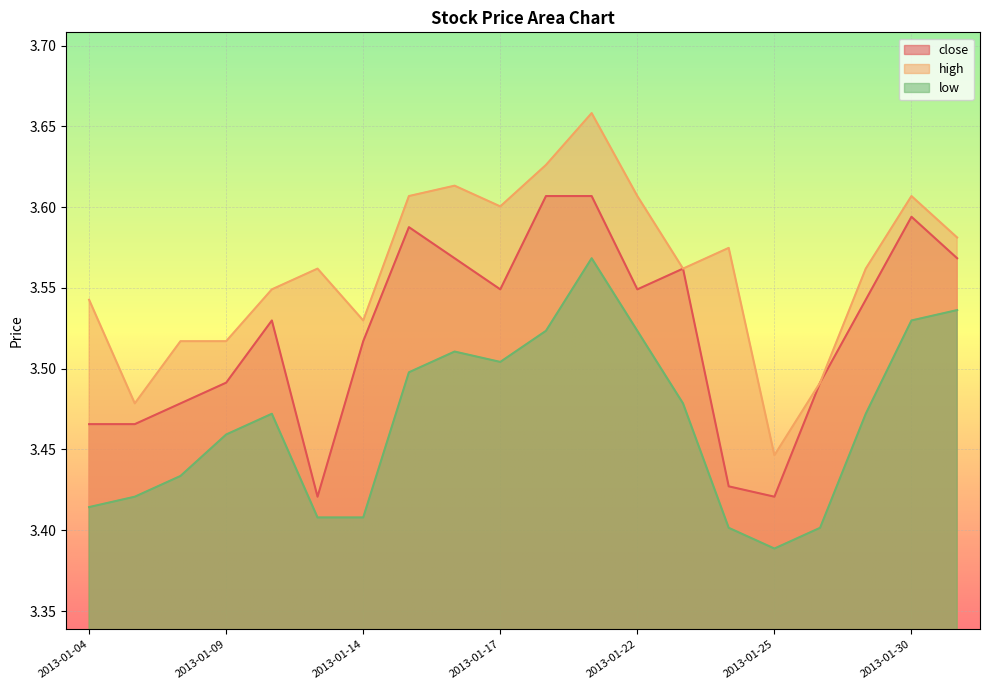

The value of high at 2013-01-04 is 3.5. True or false?

True